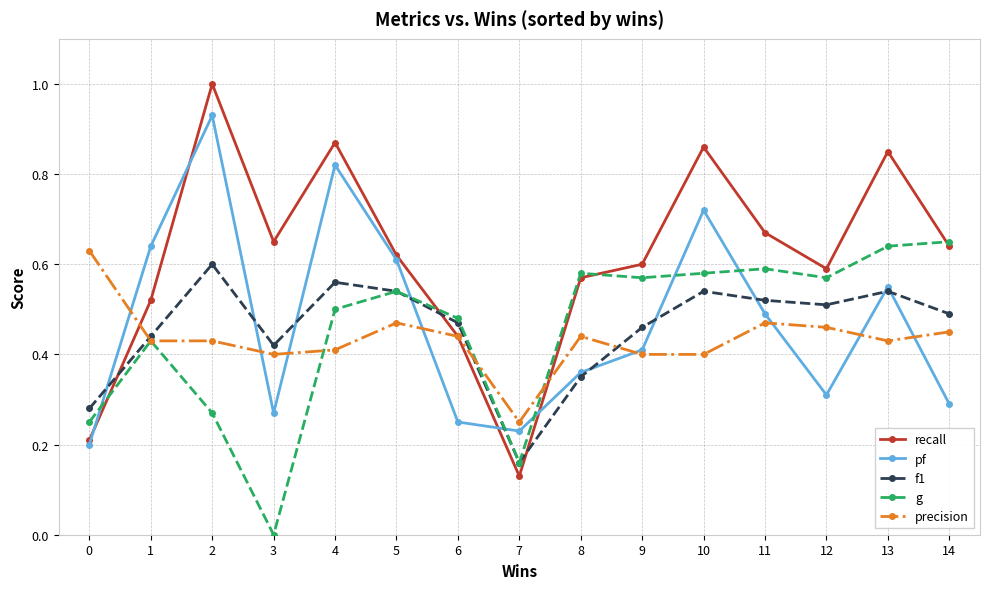

Which category has the highest value across all series?

2